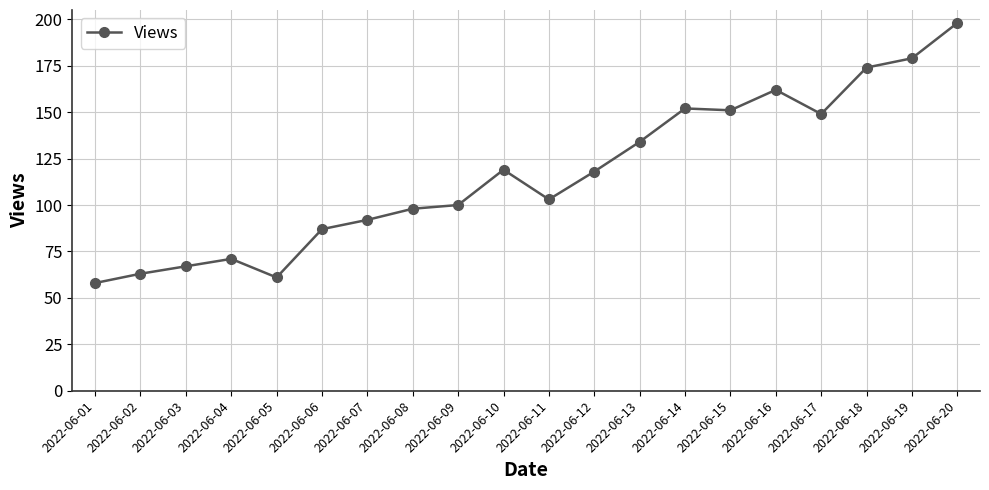

Reading left to right, list all the values displayed in this chart.

2022-06-01=58	2022-06-02=63	2022-06-03=67	2022-06-04=71	2022-06-05=61	2022-06-06=87	2022-06-07=92	2022-06-08=98	2022-06-09=100	2022-06-10=119	2022-06-11=103	2022-06-12=118	2022-06-13=134	2022-06-14=152	2022-06-15=151	2022-06-16=162	2022-06-17=149	2022-06-18=174	2022-06-19=179	2022-06-20=198